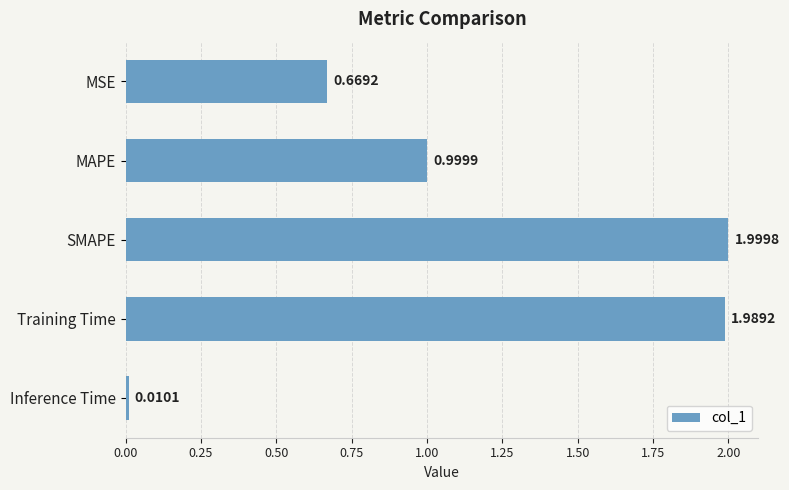

Rank the categories by value from lowest to highest.

Inference Time, MSE, MAPE, Training Time, SMAPE